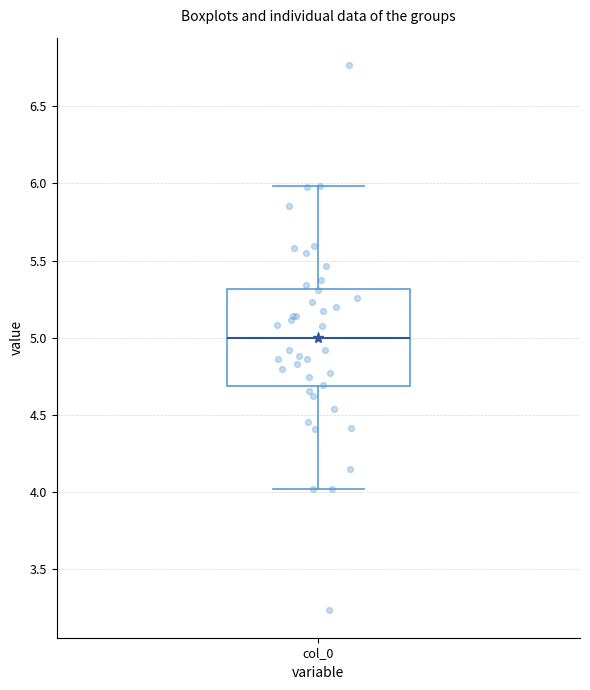

Where does the lower whisker of the box for col_0 end on the y-axis? The values are not printed on the chart, so give them approximately, as read against the axis.

4.0